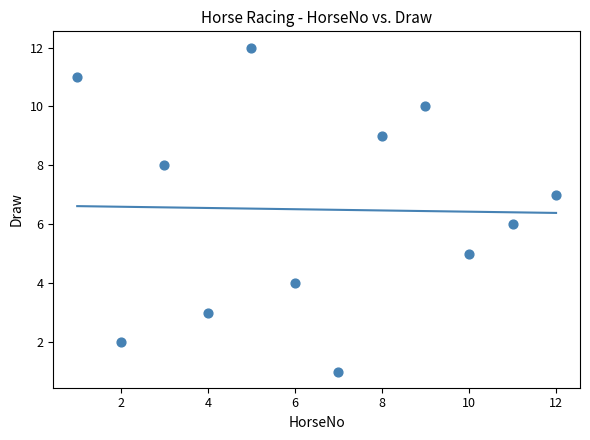

What is the range of X values (max minus min)?

11